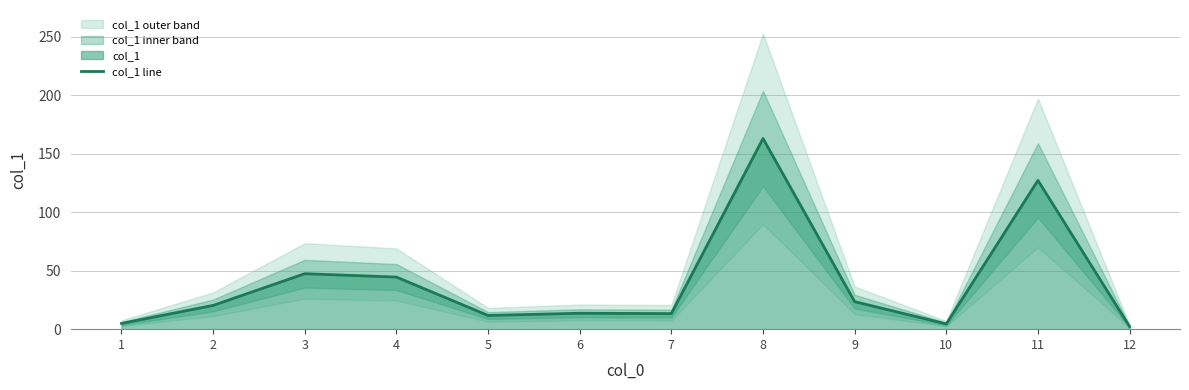

At which label does the data first exceed 20?

2